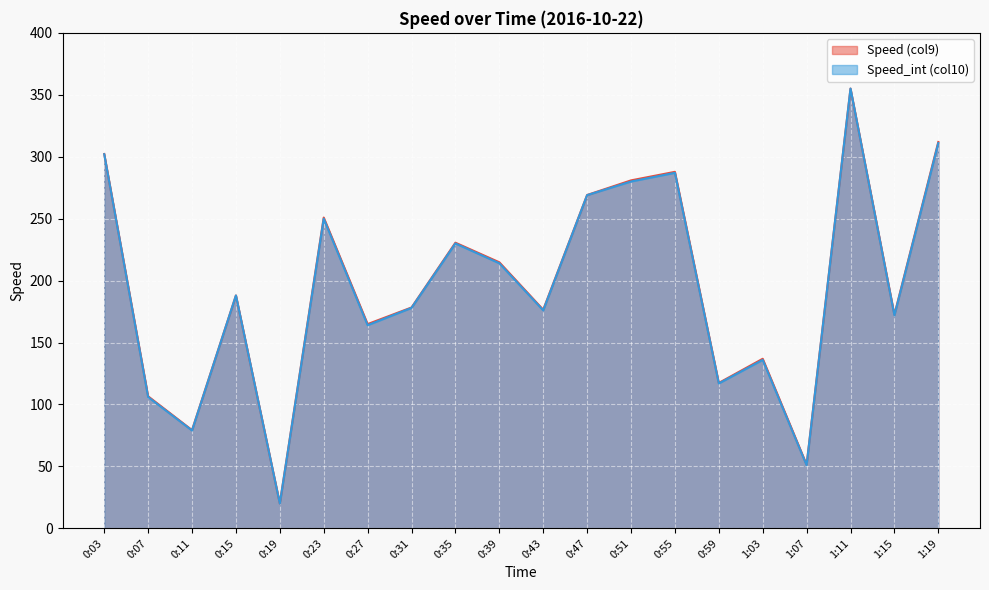

What is the total value across all series at 0:11?

158.3